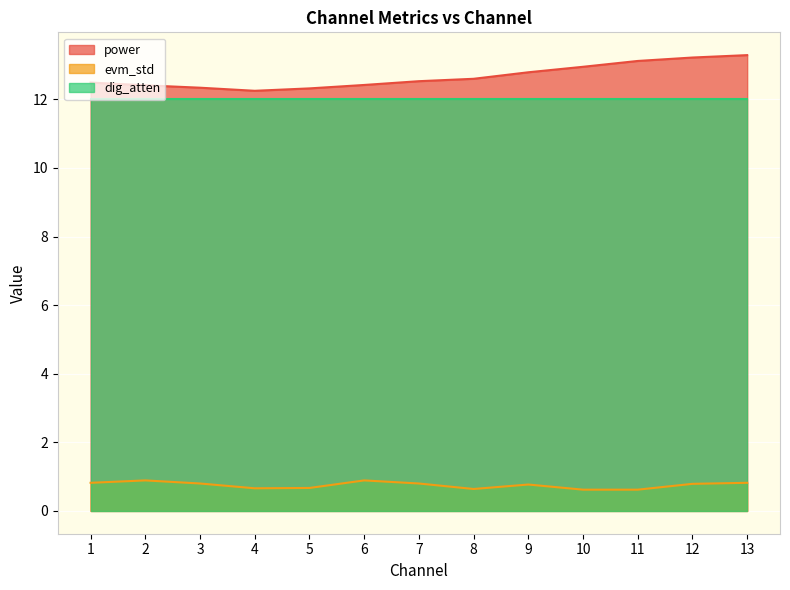

At which label is power closest to 12?

4